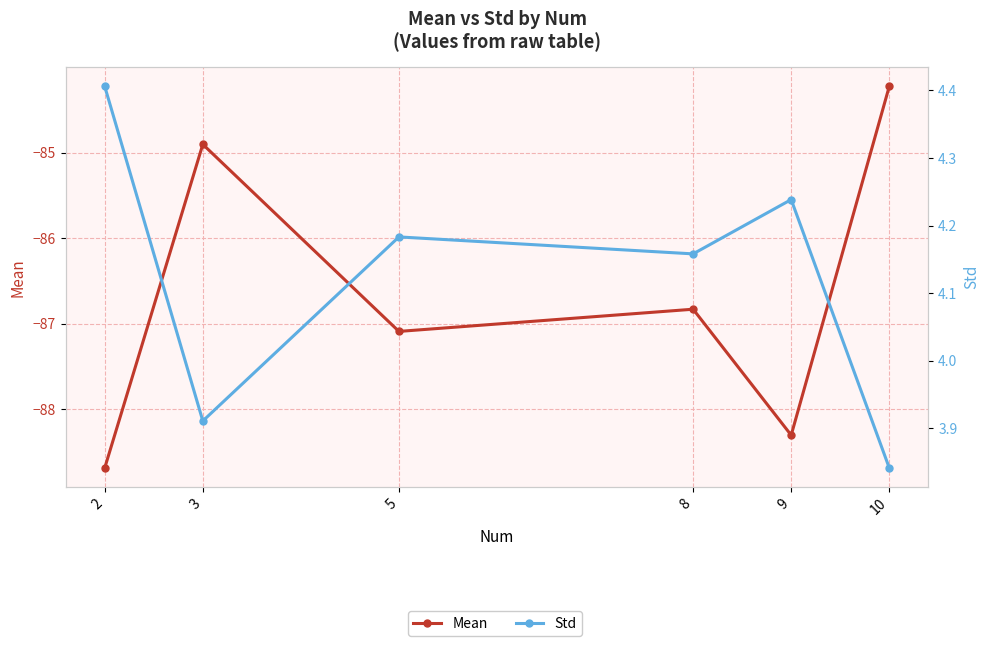

True or false: Mean has a value of -58.5 at 3.

False